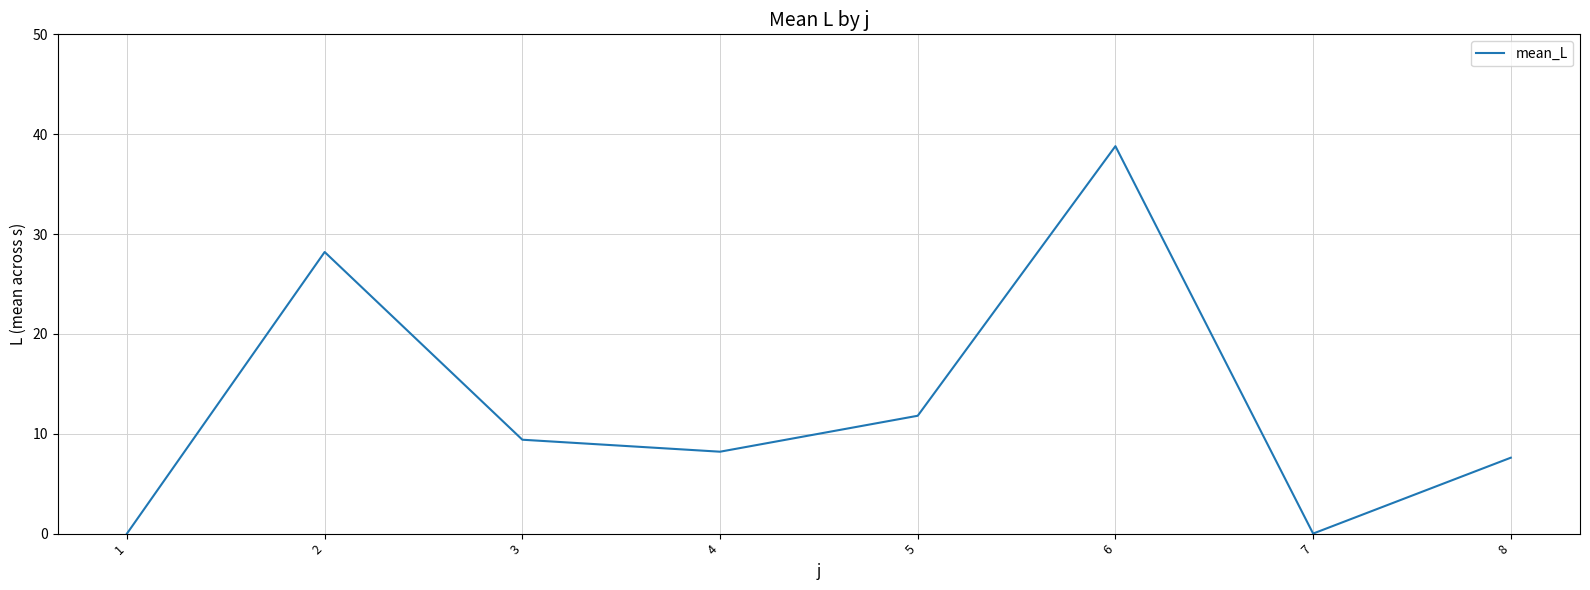

True or false: the data shows 18.3 at 5.

False